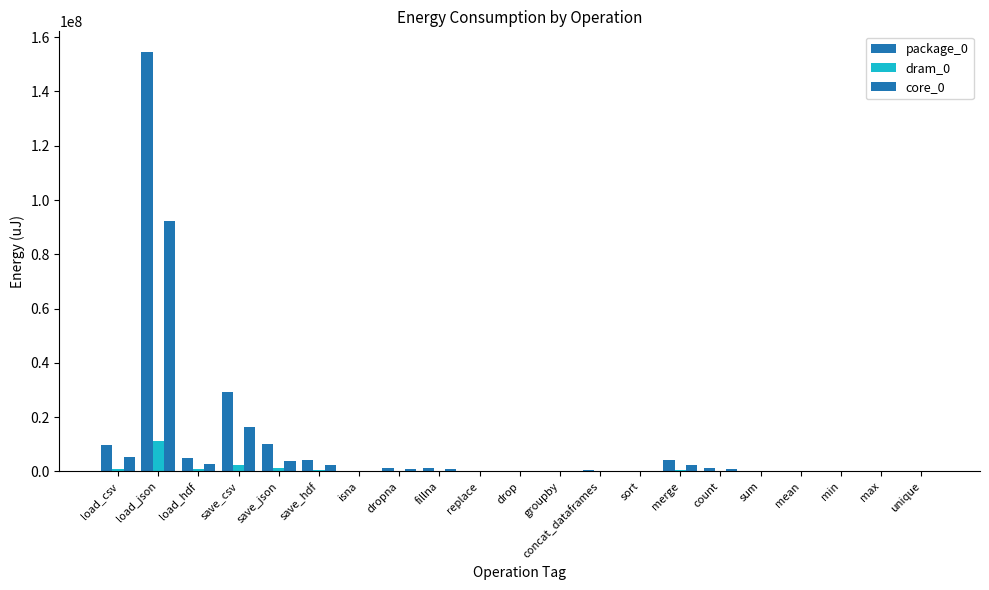

How many distinct data groups are displayed?

3